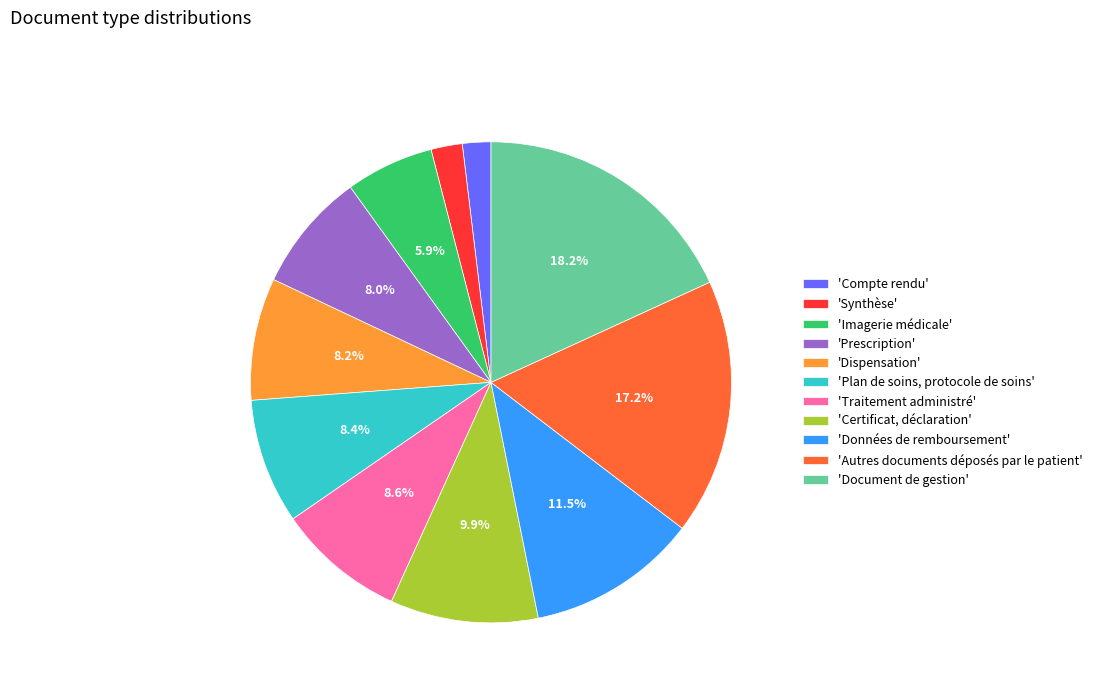

Which slice is the largest?

'Document de gestion'